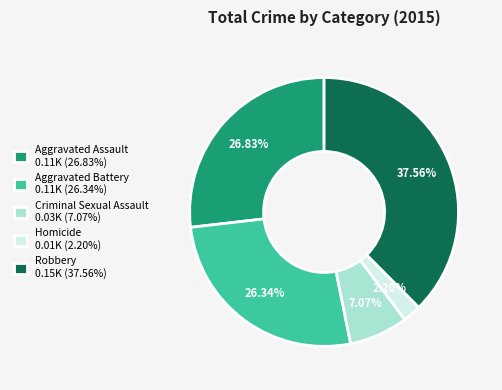

What is the largest slice in the pie chart?

Robbery